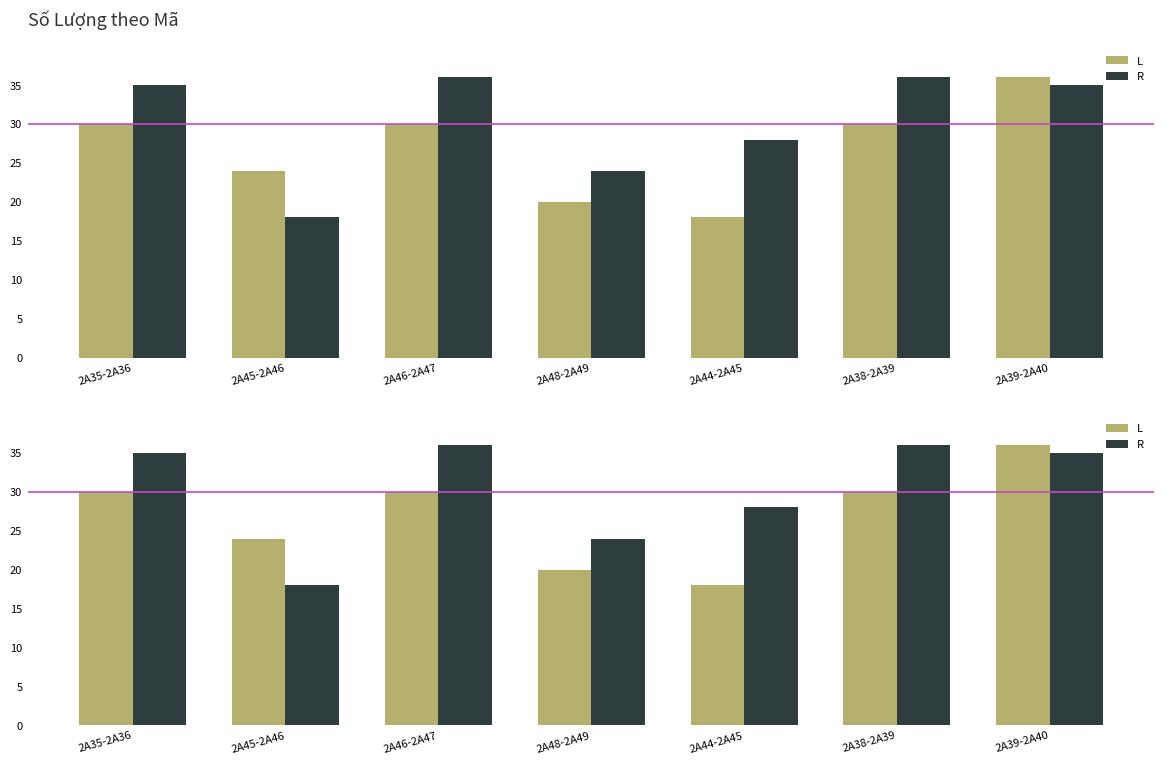

List the series in order of their overall mean, highest first.

R, L